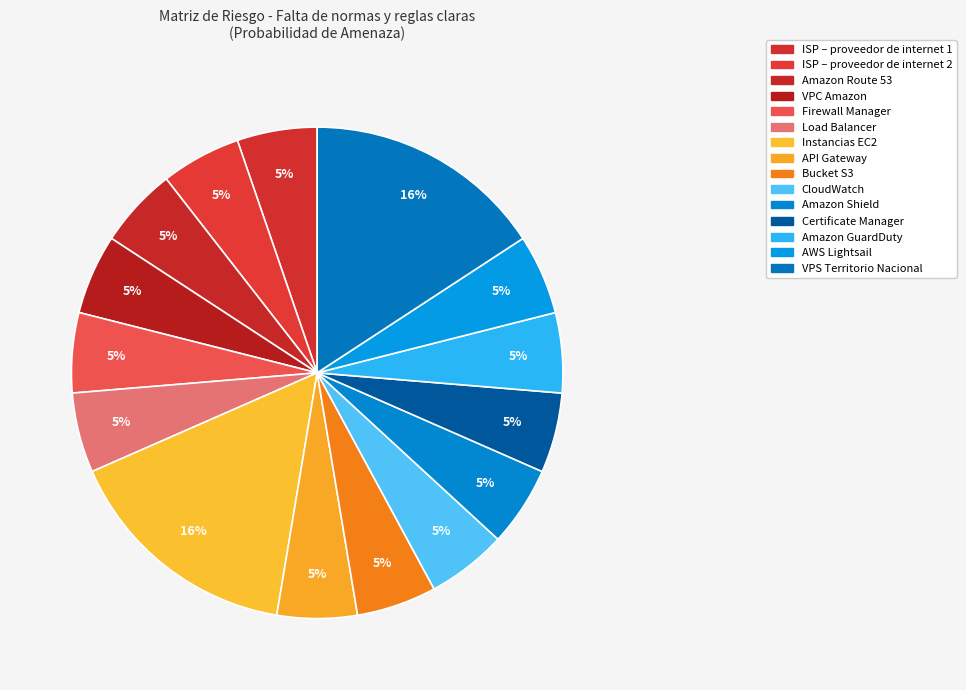

What percentage is the Instancias EC2 slice, to the nearest percent?

16%